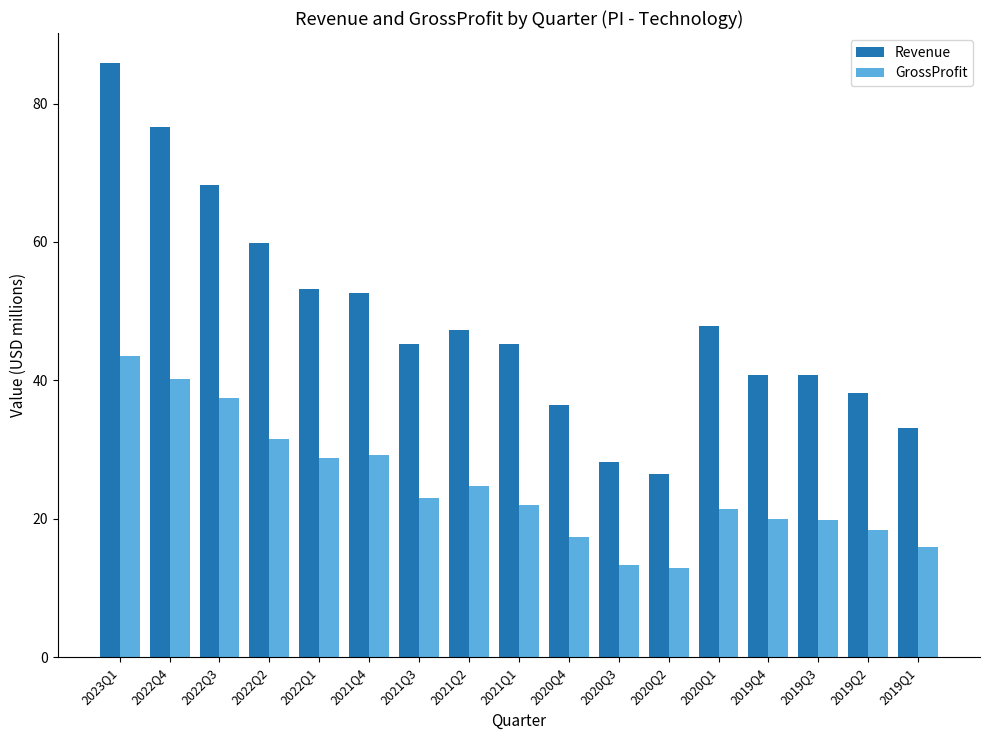

Which series has the largest total across all categories?

Revenue